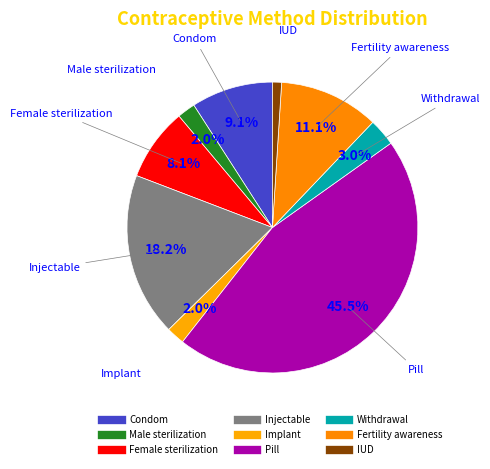

How many segments does this pie chart have?

9